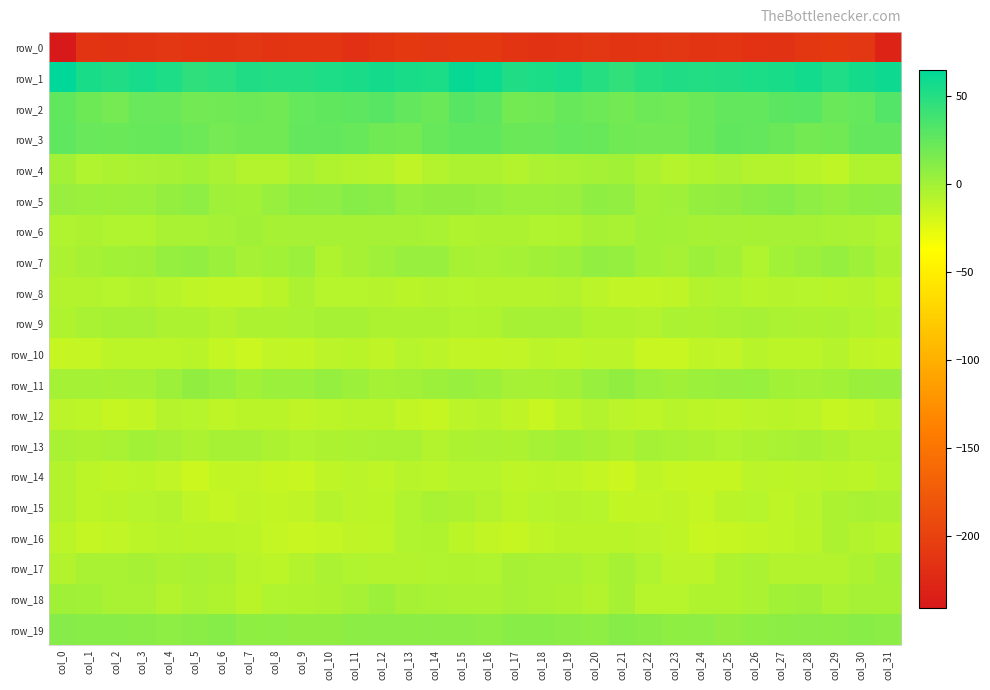

At which label does row_0 reach its minimum?

col_0